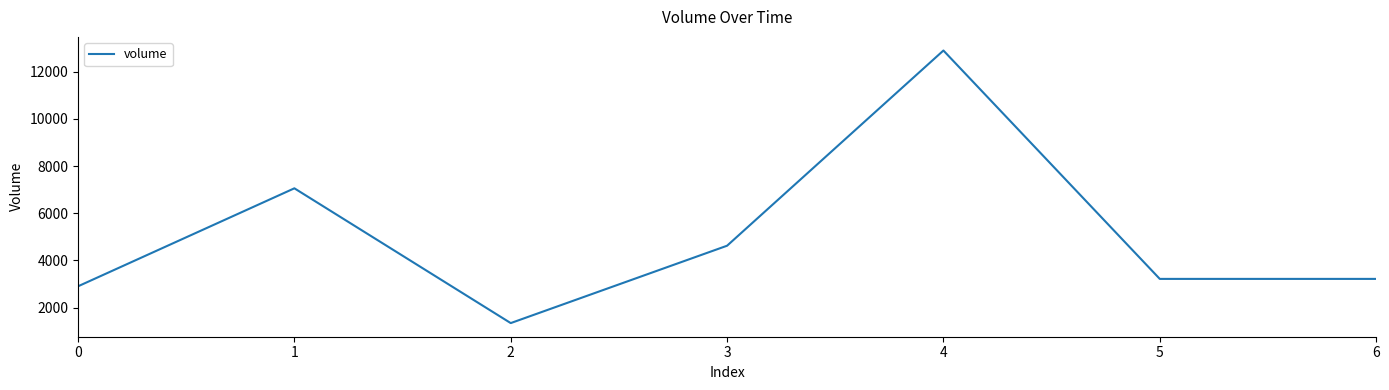

What is the change in value from 0 to 2?

-1560.1